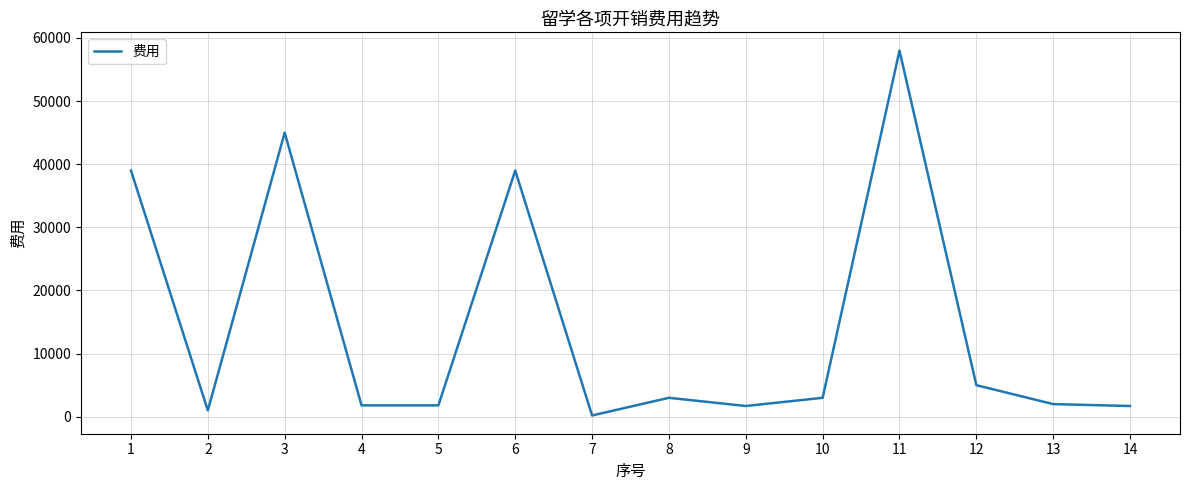

The value at 4 is 1800. True or false?

True